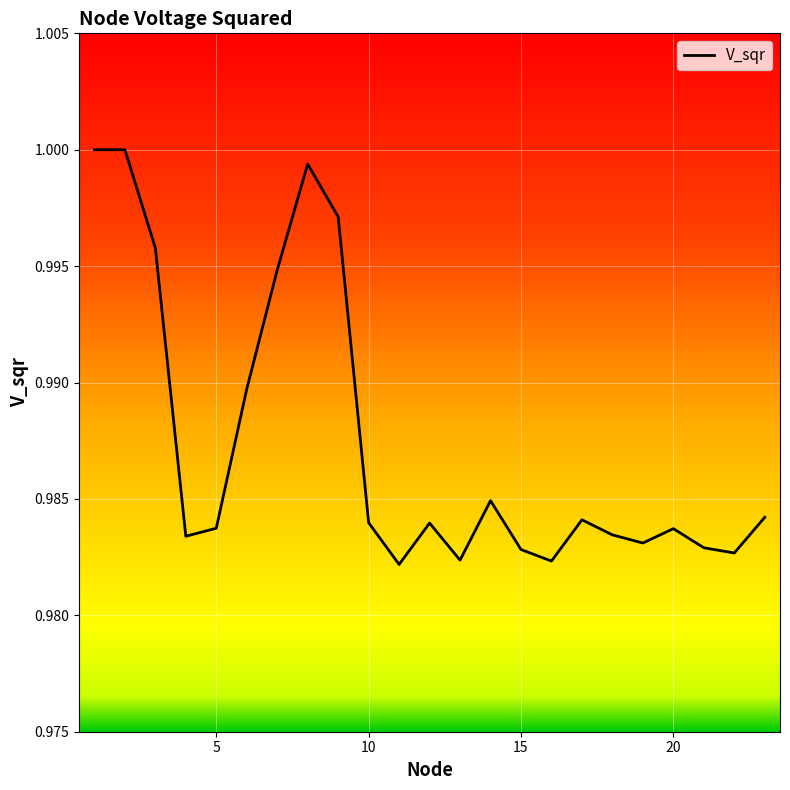

Is it true that the value at 5 is 1.5?

False